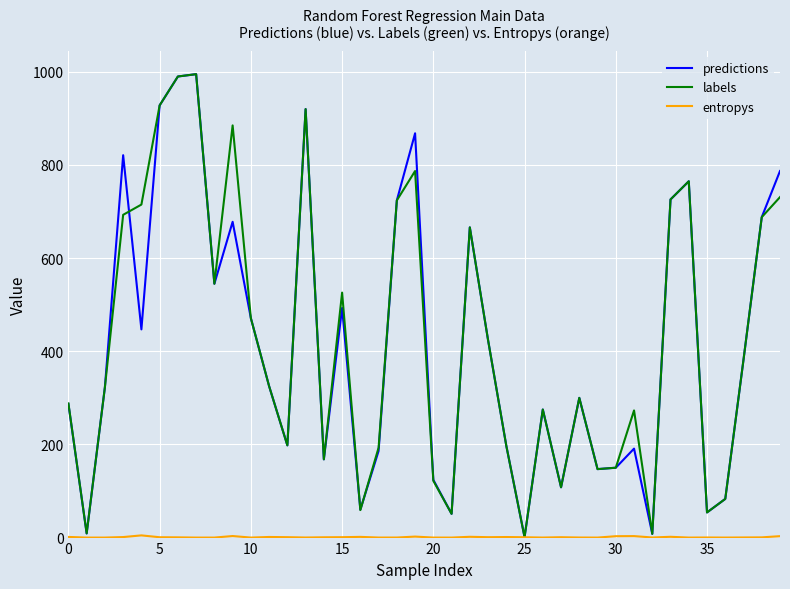

How many lines are shown in the chart?

3